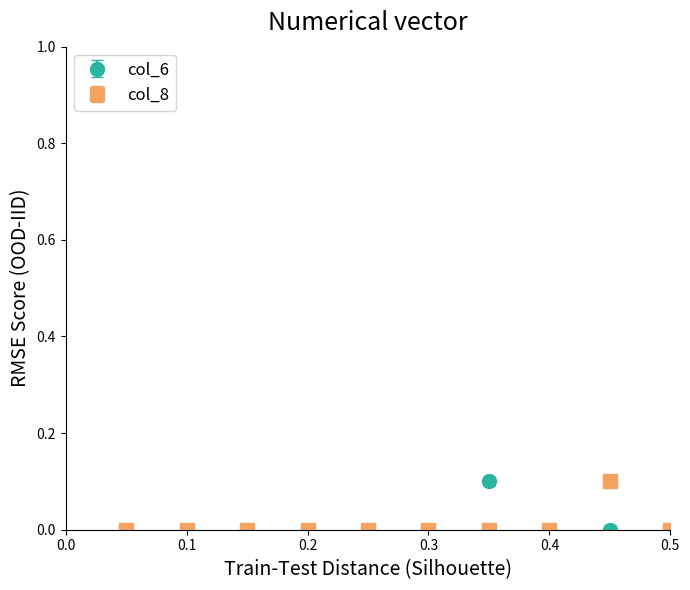

Reading left to right, extract all data points from this chart.

col_6: 0.0	0.0	0.0	0.0	0.0	0.0	0.1	0.0	0.0	0.0
col_8: 0.0	0.0	0.0	0.0	0.0	0.0	0.0	0.0	0.1	0.0